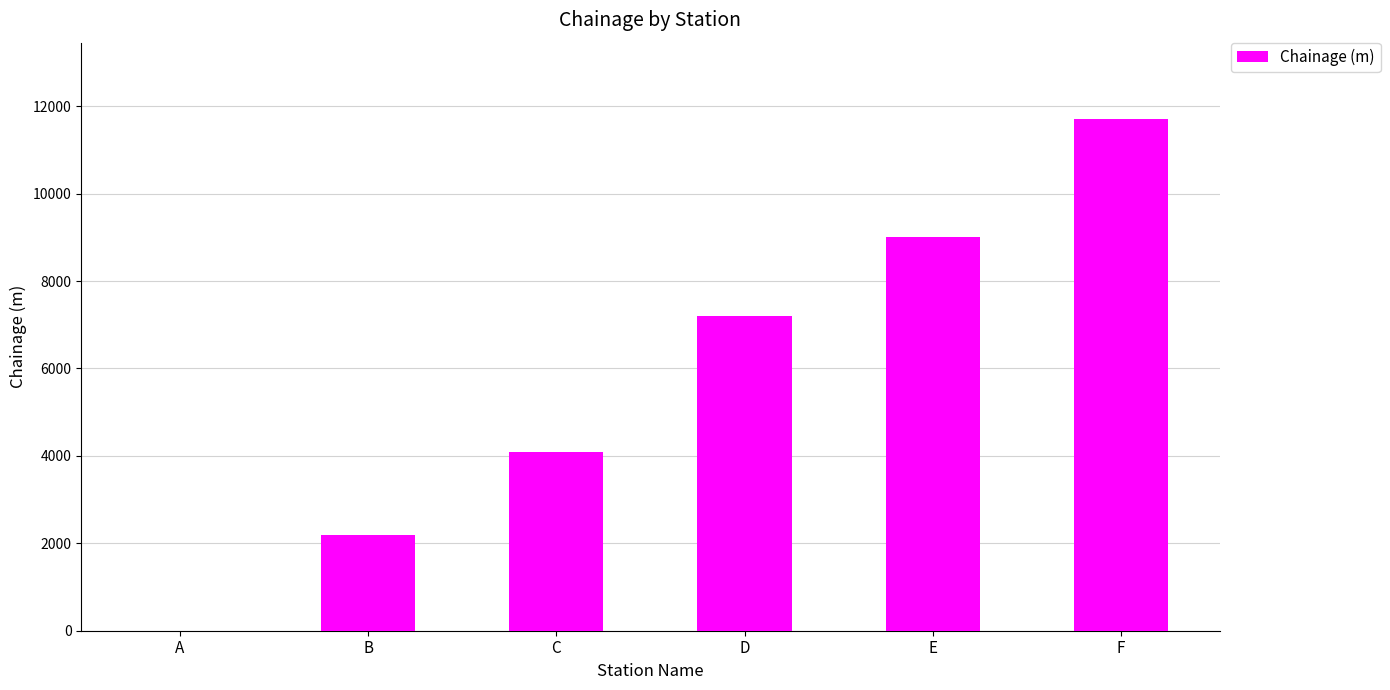

How many positive values are there?

5